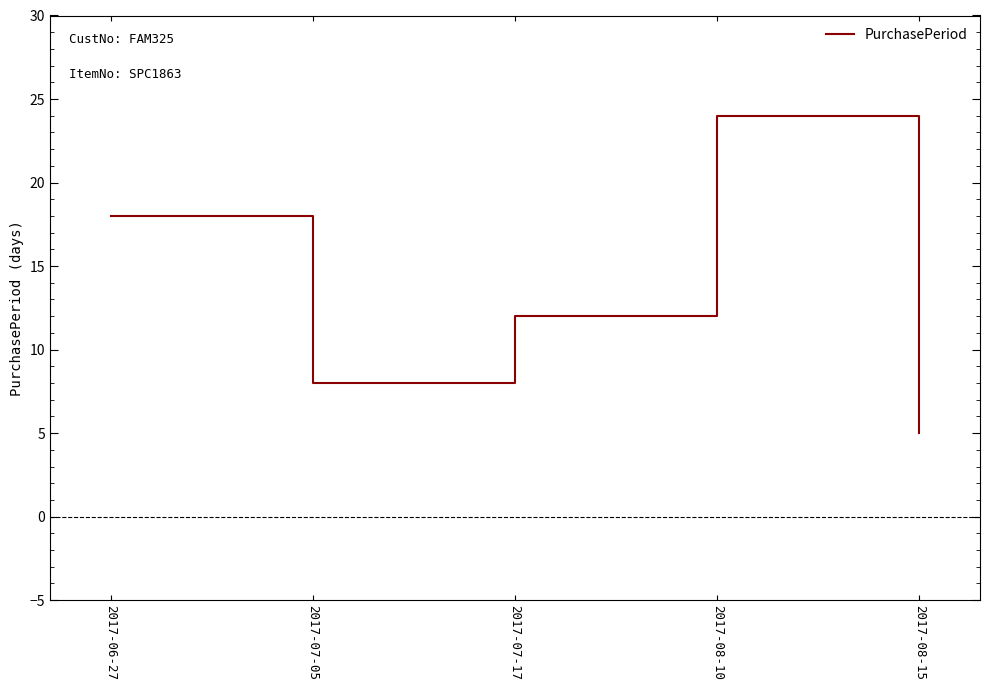

Does the chart display data point markers on the line(s)?

No